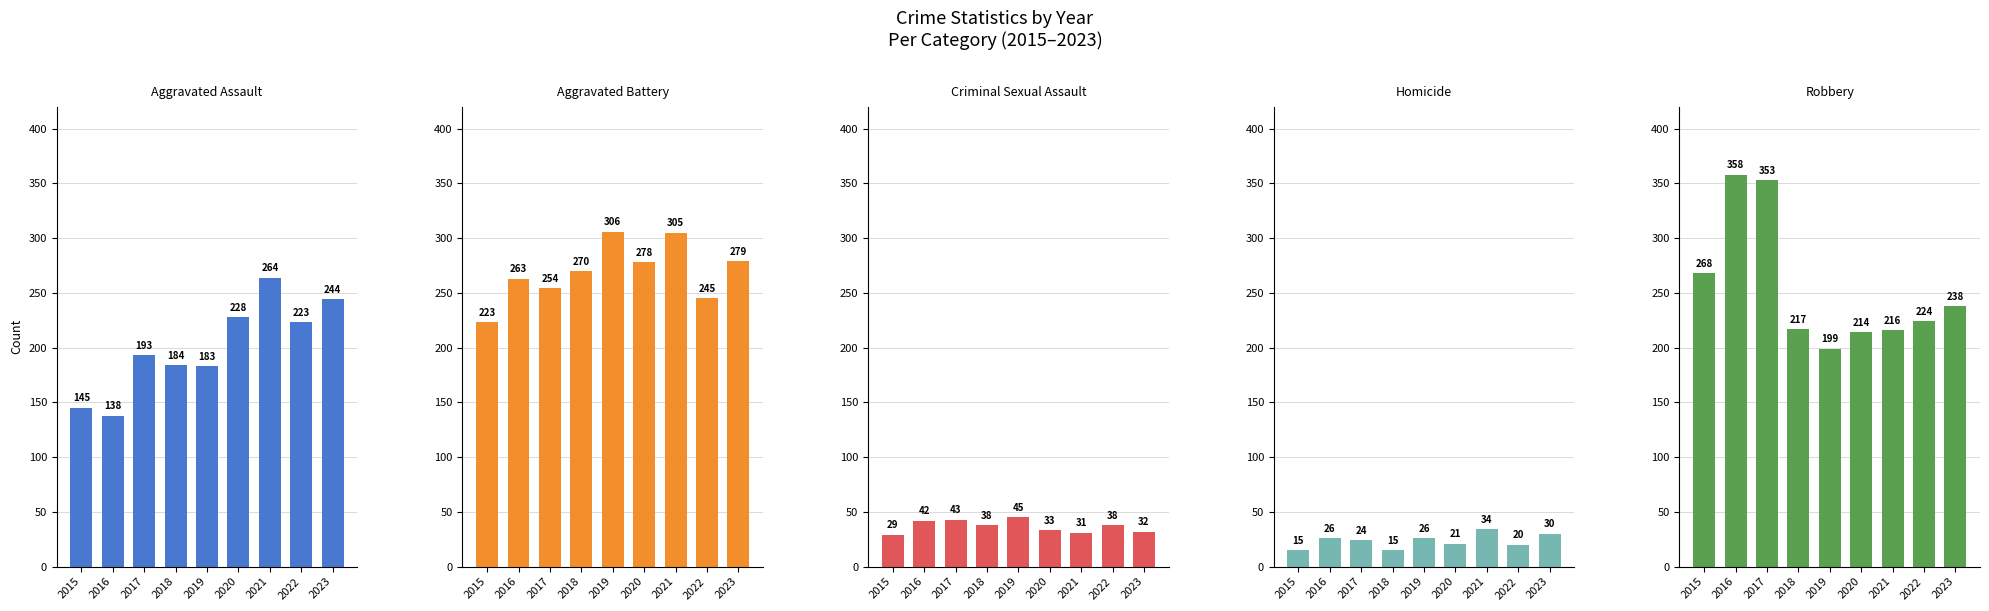

What is the smallest value displayed?

15